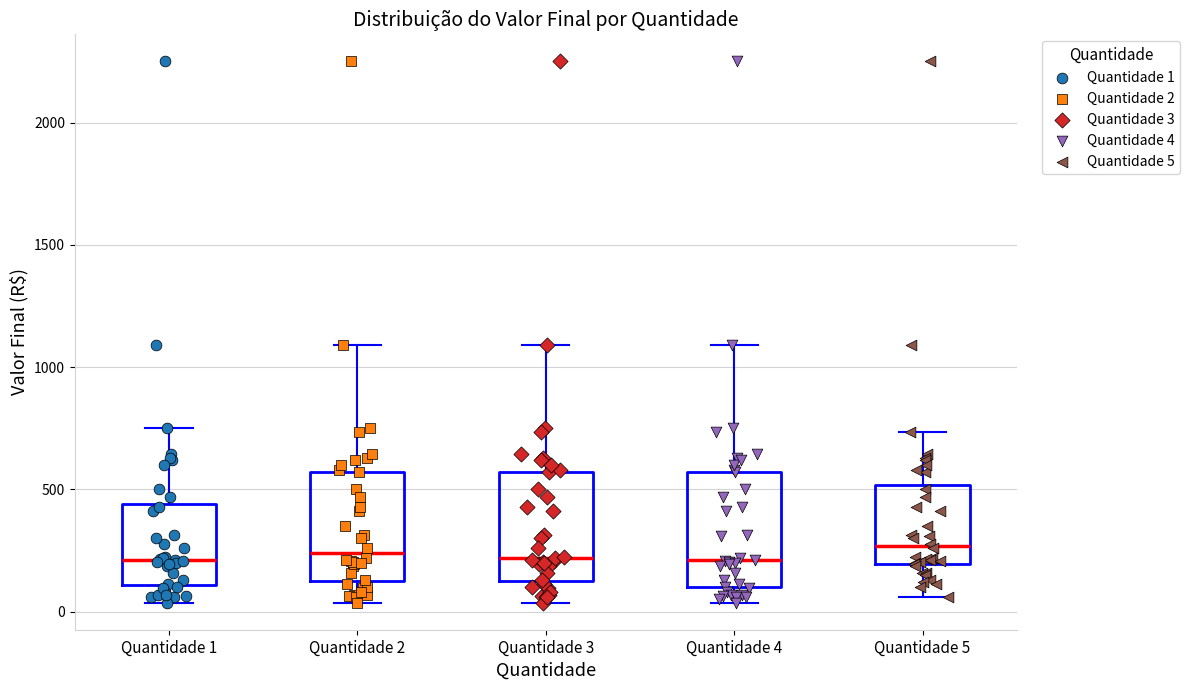

Reading left to right, transcribe this box plot: for each box, give where its median line is, the range the box spans, and where its two whiskers end, as read against the y-axis. The values are not printed on the chart, so give them approximately, as read against the axis.

Quantidade 1: median 200, box 100 to 450, whiskers 50 to 750
Quantidade 2: median 250, box 150 to 550, whiskers 50 to 1100
Quantidade 3: median 200, box 150 to 550, whiskers 50 to 1100
Quantidade 4: median 200, box 100 to 550, whiskers 50 to 1100
Quantidade 5: median 250, box 200 to 500, whiskers 50 to 750